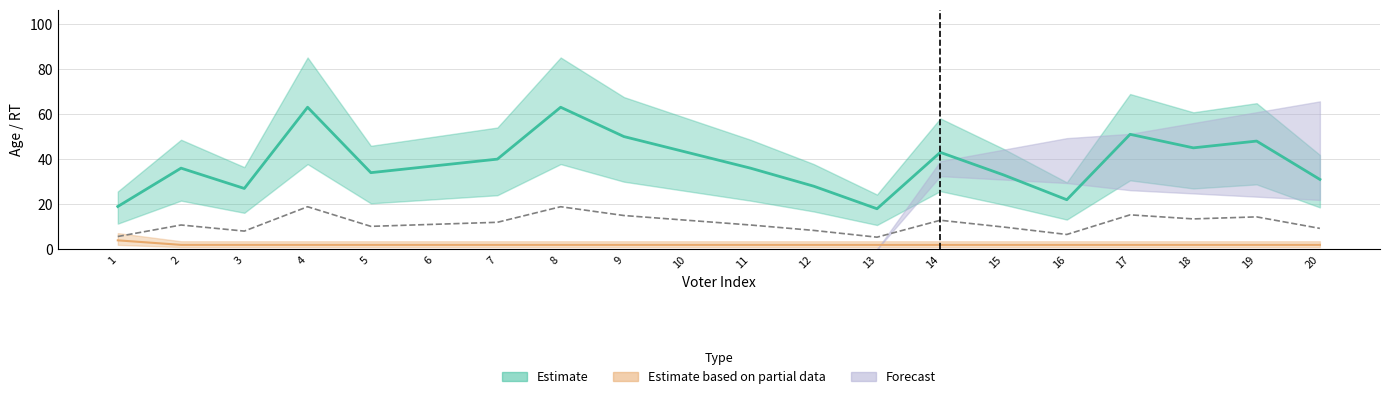

What is the sum of all Estimate values?

767